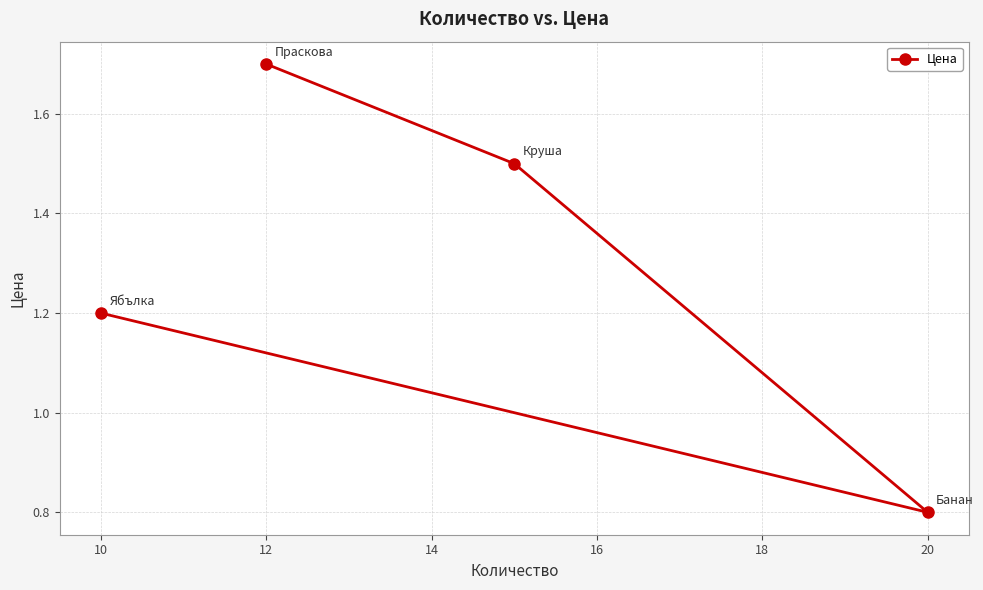

What is the difference between the maximum and minimum values?

0.9